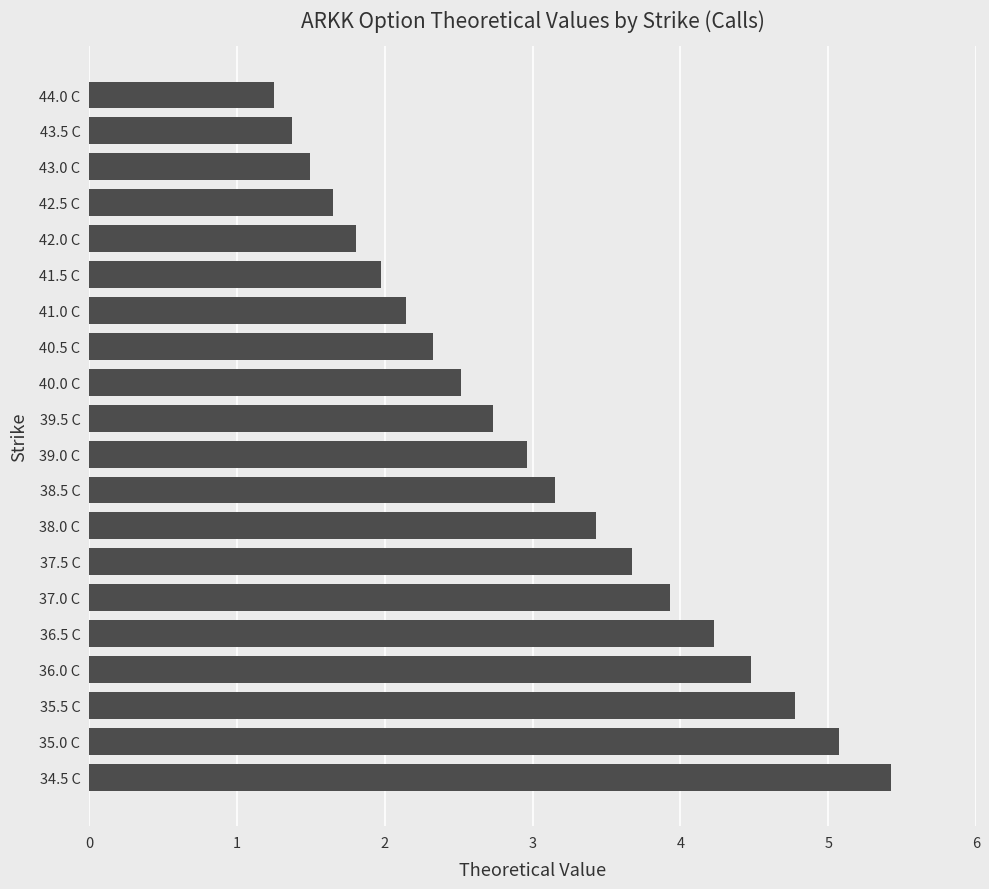

What is the average value?

3.0